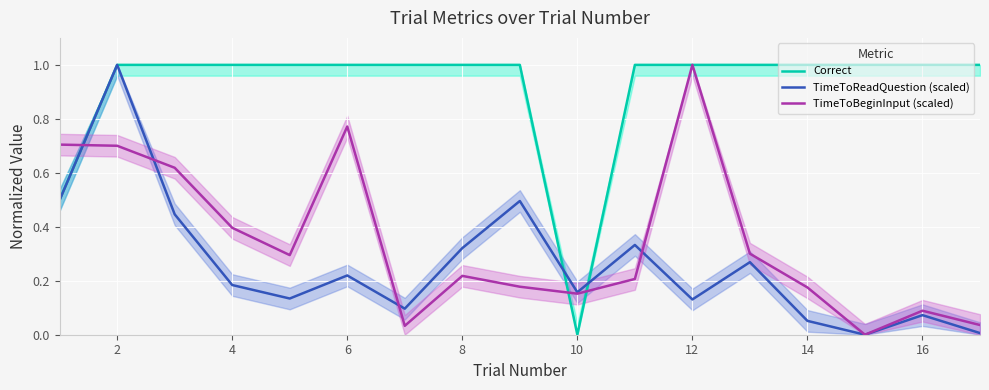

Which series has the largest range (max minus min)?

Correct